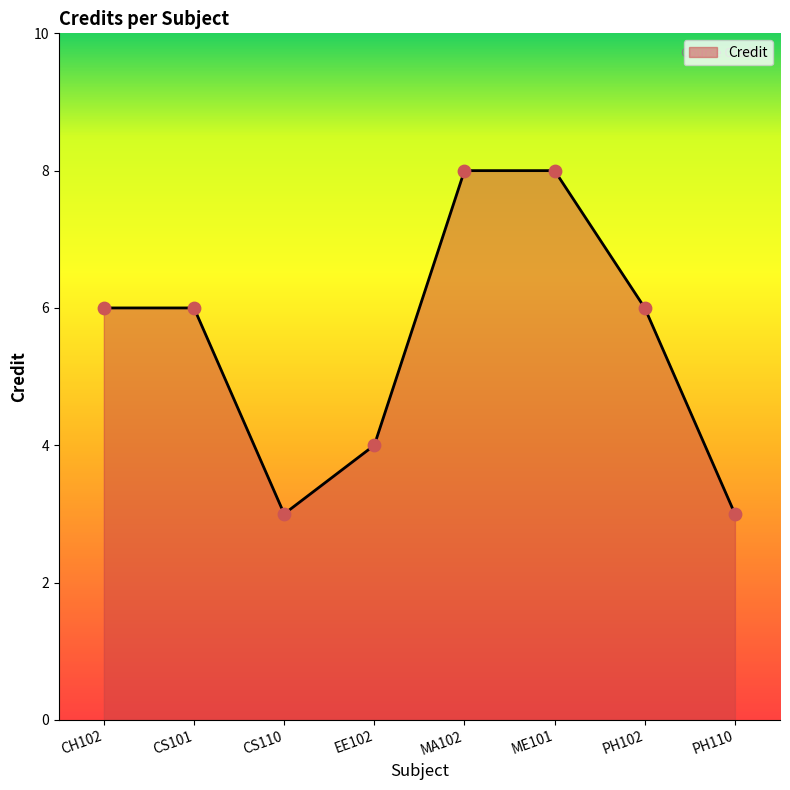

What is the change in value from CH102 to ME101?

+2